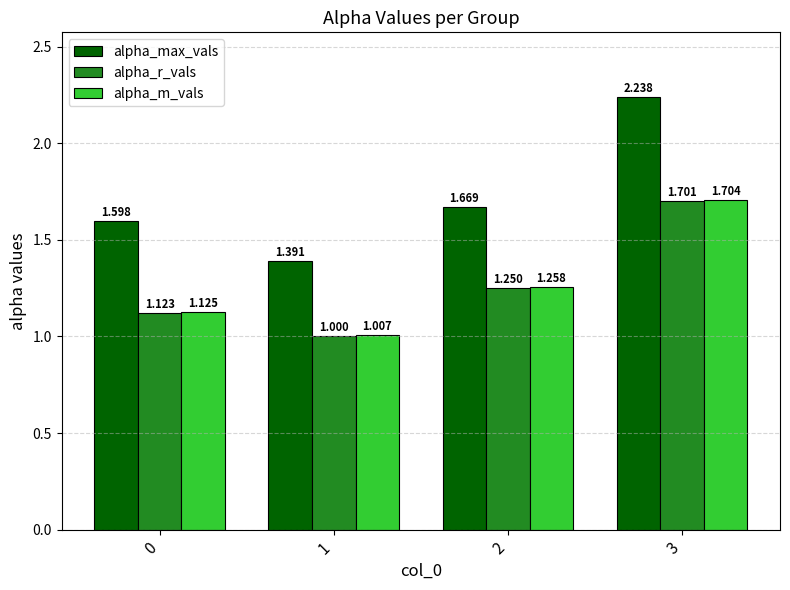

The value of alpha_m_vals at 0 is 1.9. True or false?

False